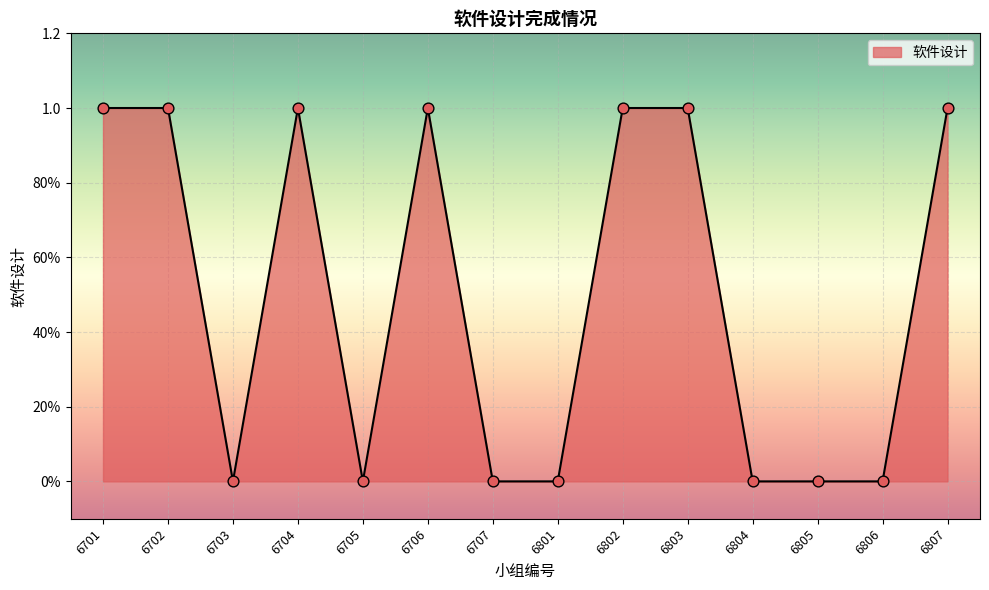

Which has a higher value, 6803 or 6702?

6803